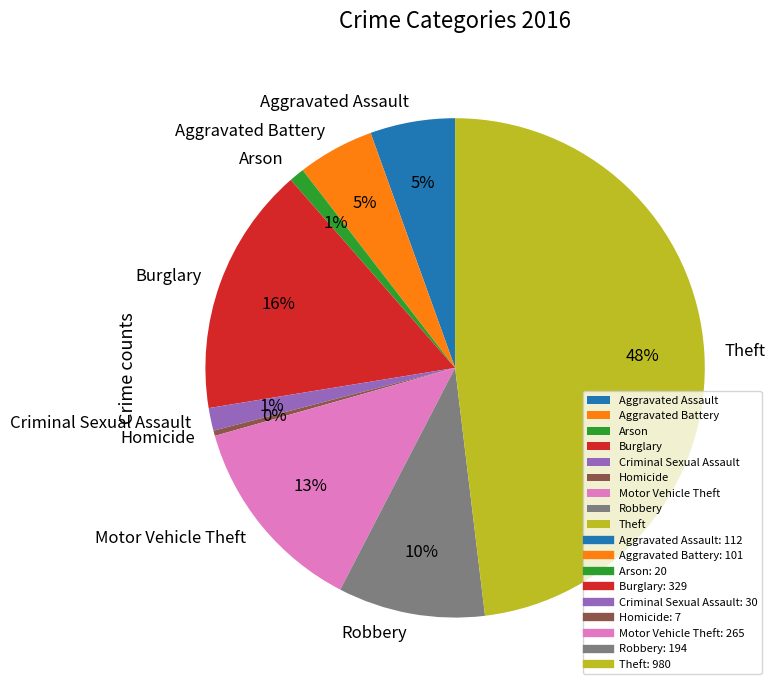

To the nearest percent, what is the difference between the Homicide and Theft slice percentages?

48%